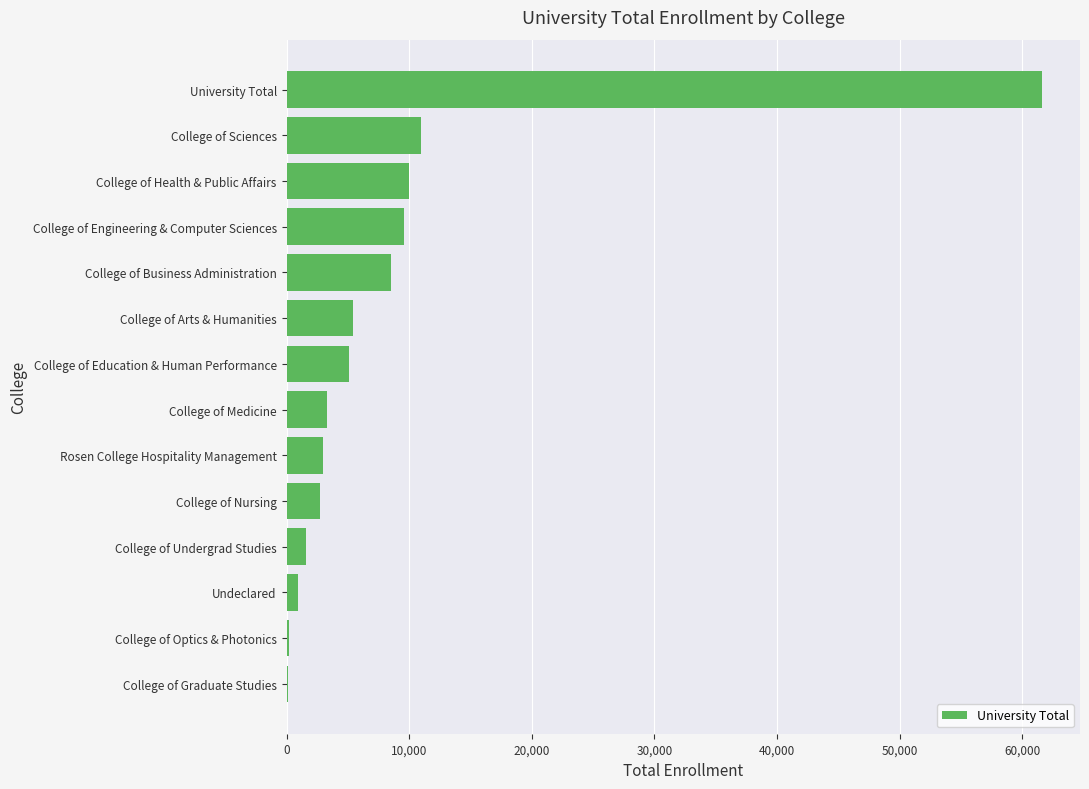

What is the average value?

8805